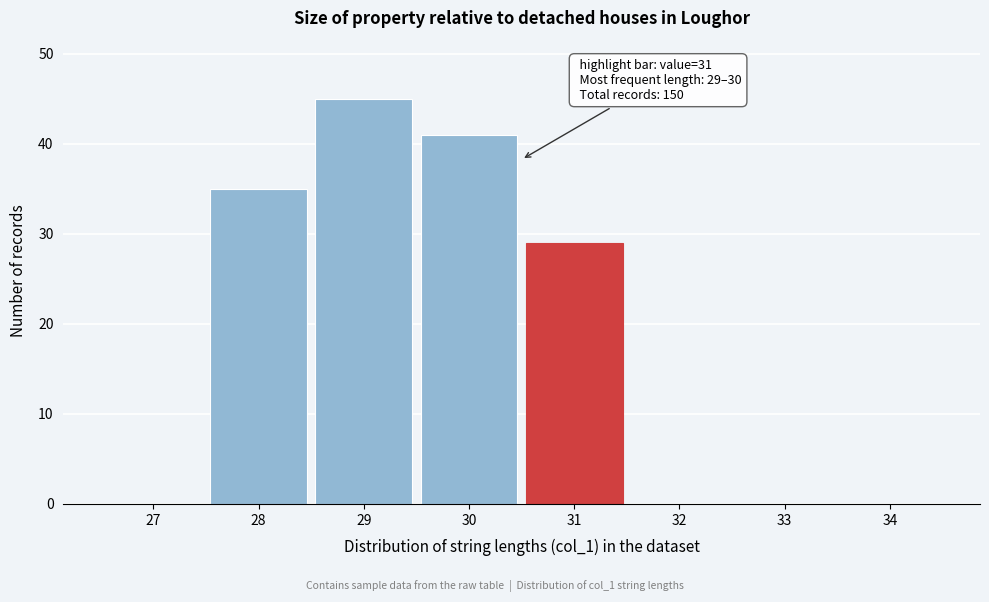

Reading left to right, transcribe all the data shown in this chart.

27=0	28=35	29=45	30=41	31=29	32=0	33=0	34=0